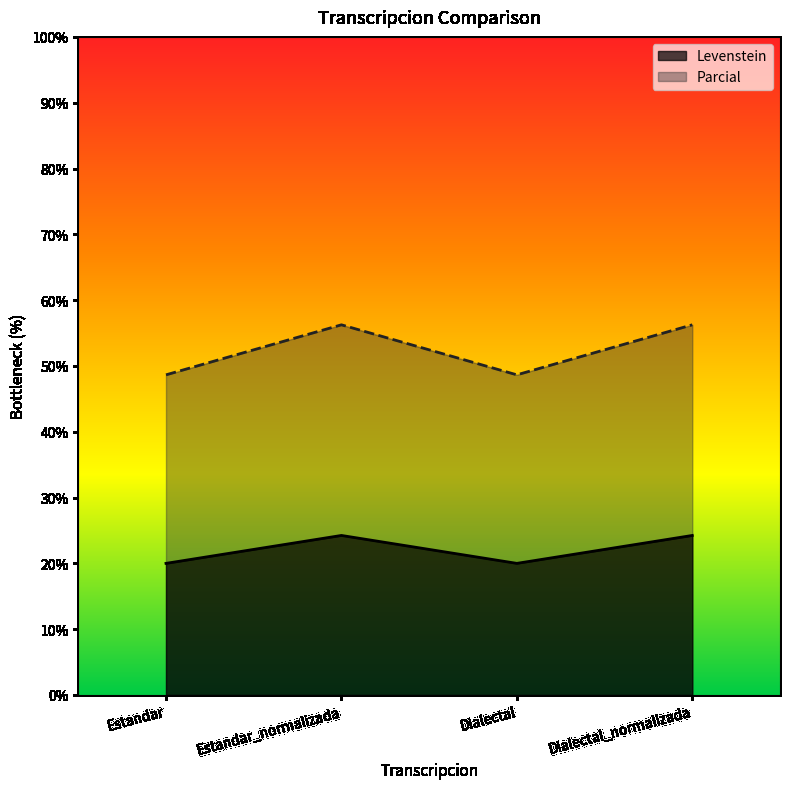

What position from the left is Estandar?

1